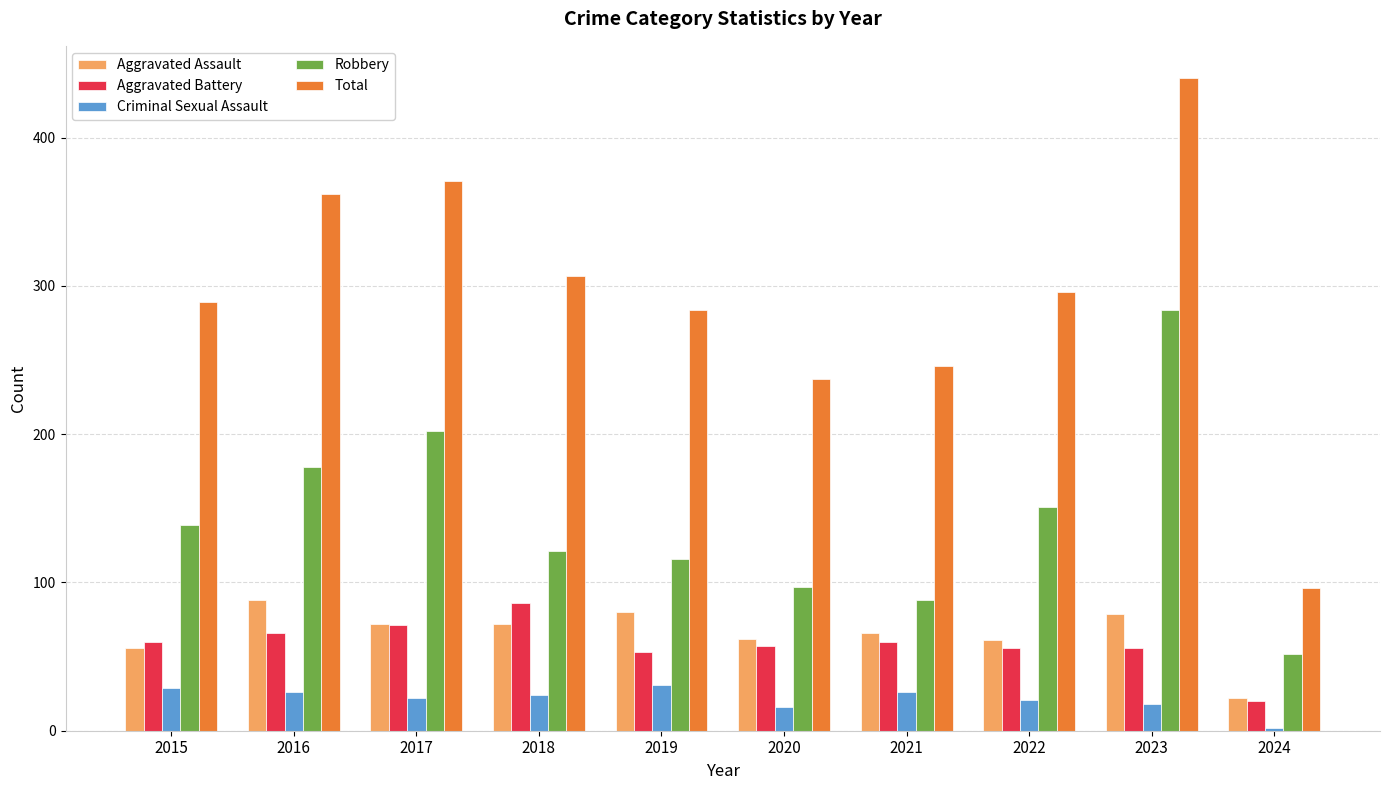

What value does the Robbery series have at 2021, to the nearest 50?

100